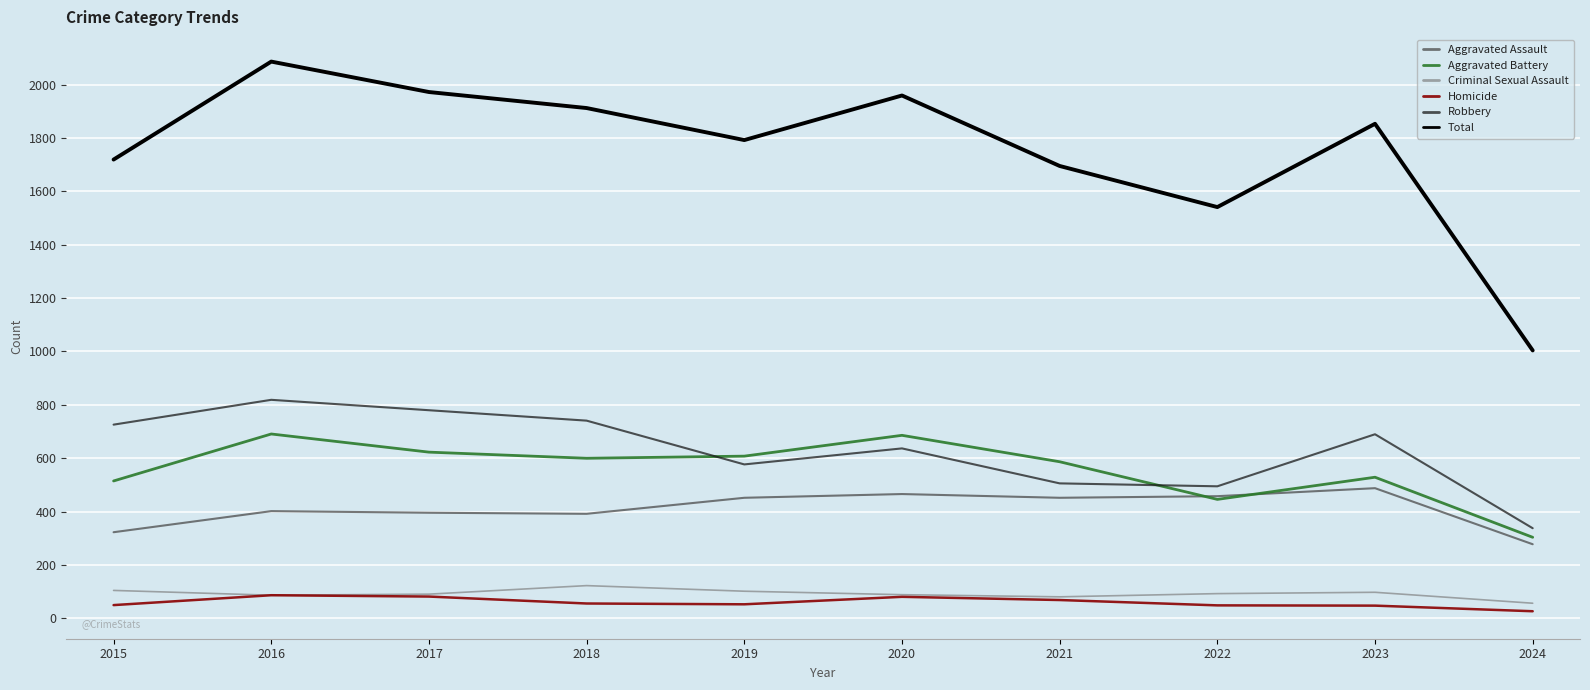

What is the maximum value shown in the chart?

2086